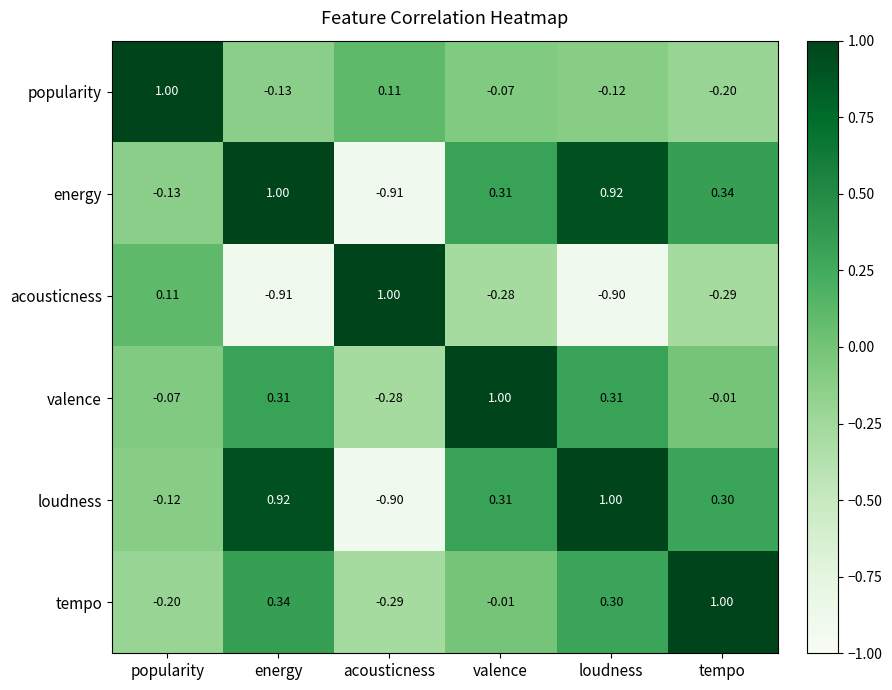

Where does the acousticness series first go above 0?

popularity